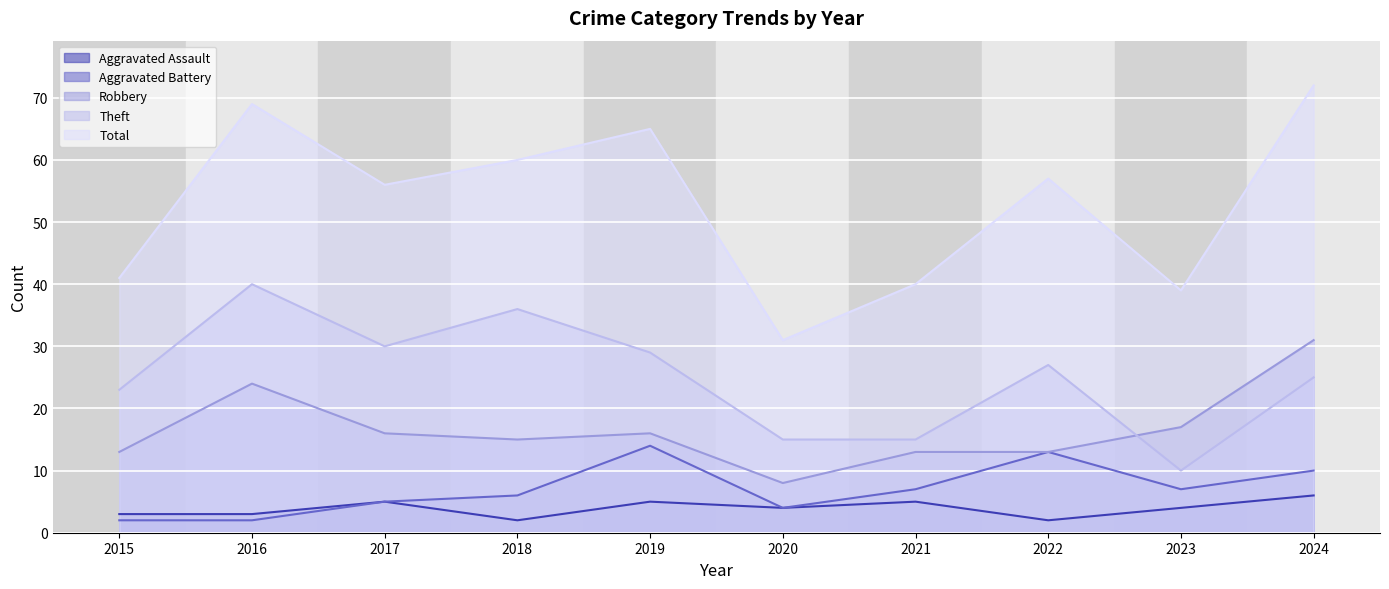

Between 2017 and 2024, which series saw the biggest shift?

Total